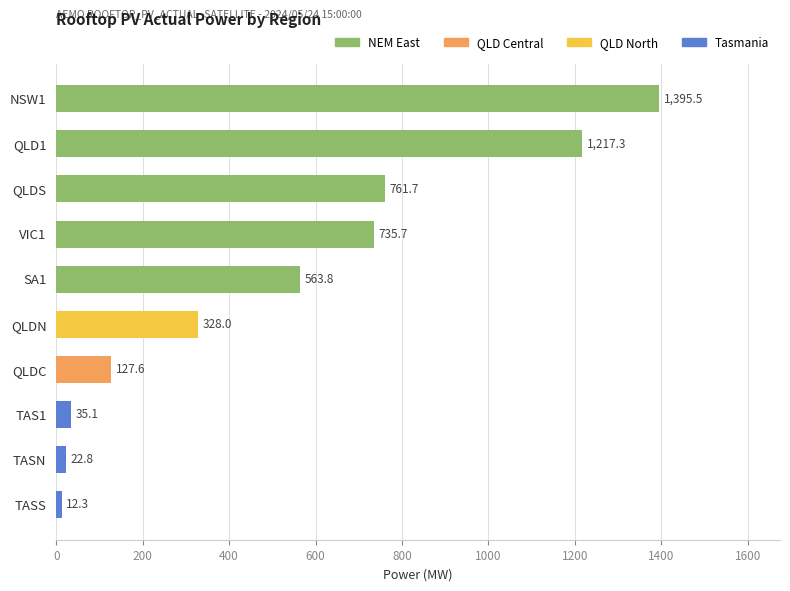

Reading bottom to top, list all the values displayed in this chart.

TASS=12.3	TASN=22.8	TAS1=35.1	QLDC=127.6	QLDN=328.0	SA1=563.8	VIC1=735.7	QLDS=761.7	QLD1=1217.3	NSW1=1395.5